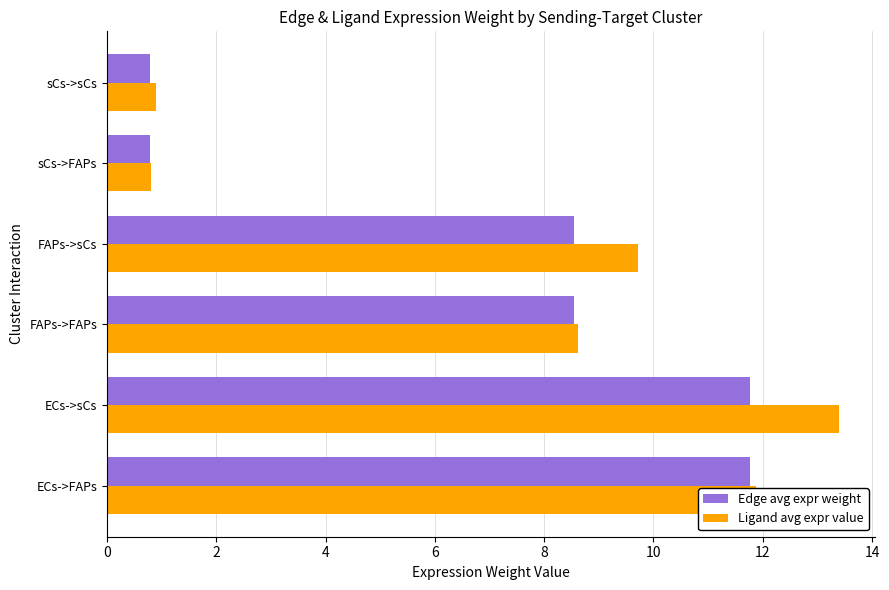

The Ligand avg expr value series shows 4.5 at ECs->sCs. True or false?

False